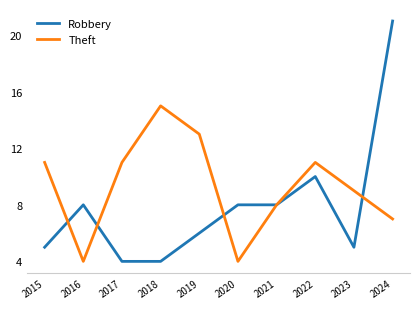

What is the spread (max minus min) of values at 2020?

4